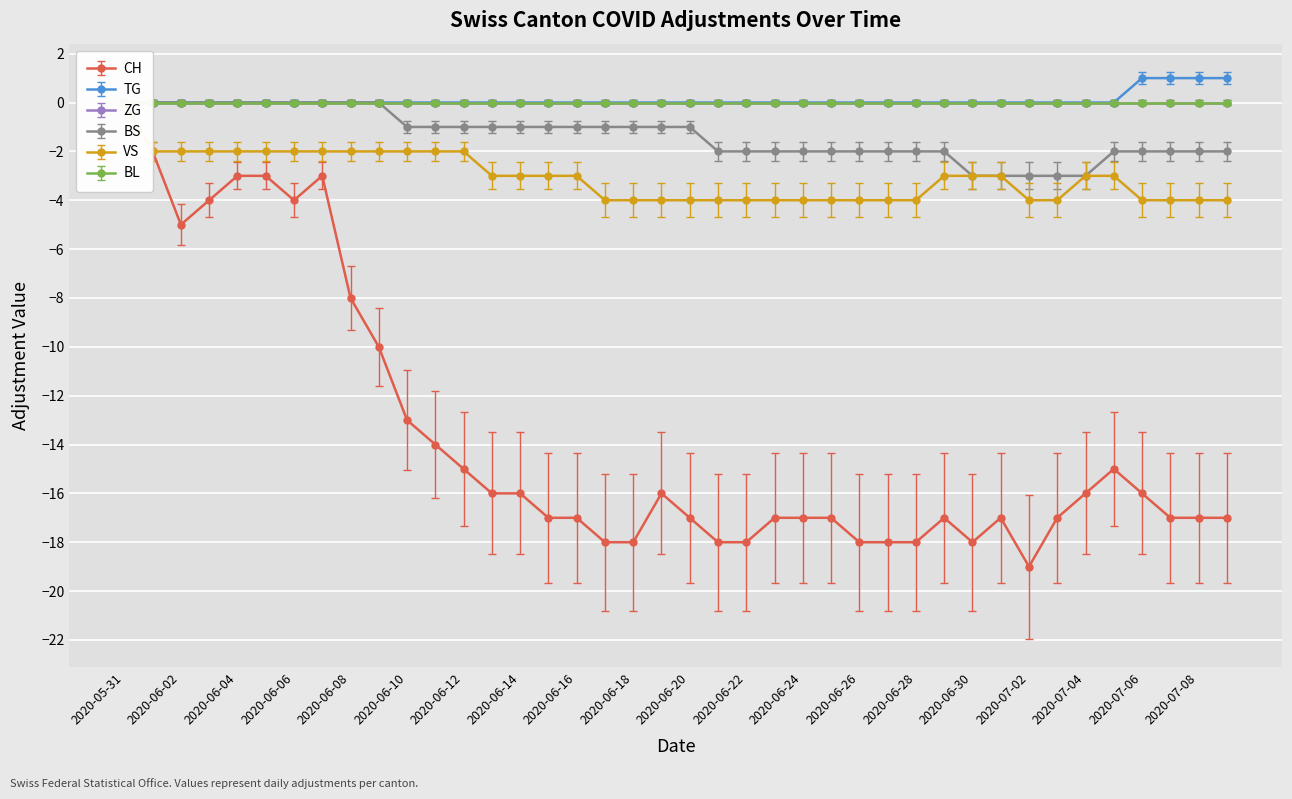

What position from the left is 2020-06-03?

4